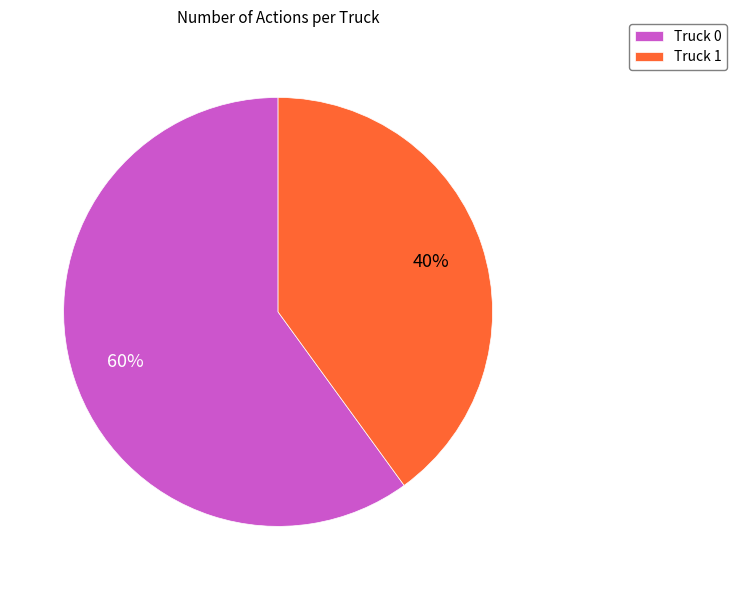

What is the ratio of the value at Truck 0 to the value at Truck 1?

1.5